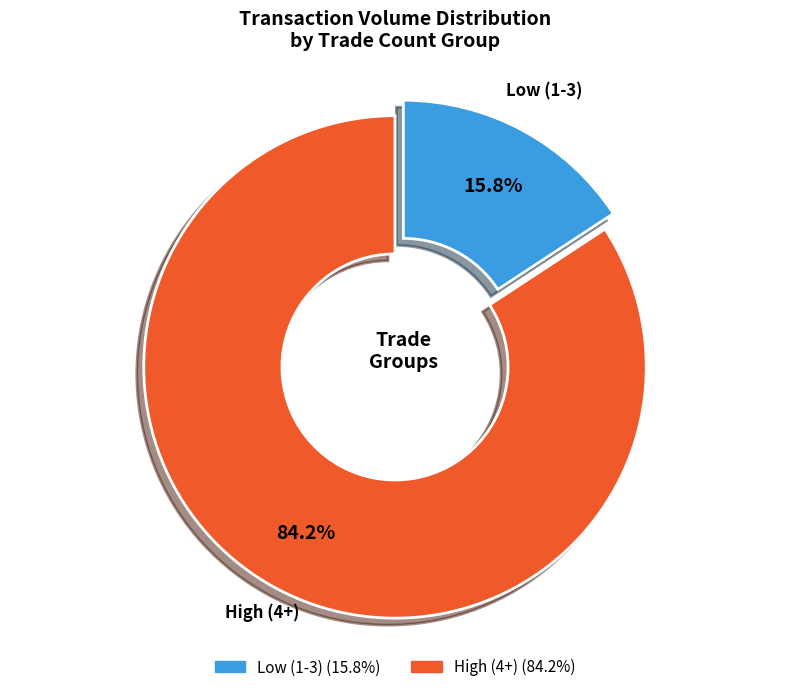

How many segments does this pie chart have?

2